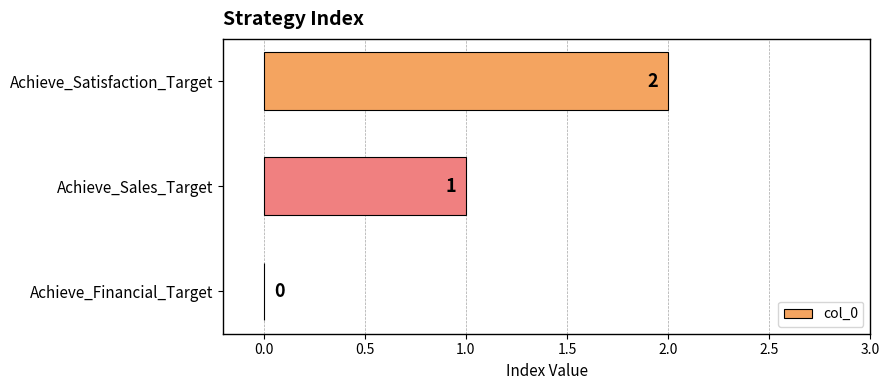

Which label corresponds to the largest value in the chart?

Achieve_Satisfaction_Target